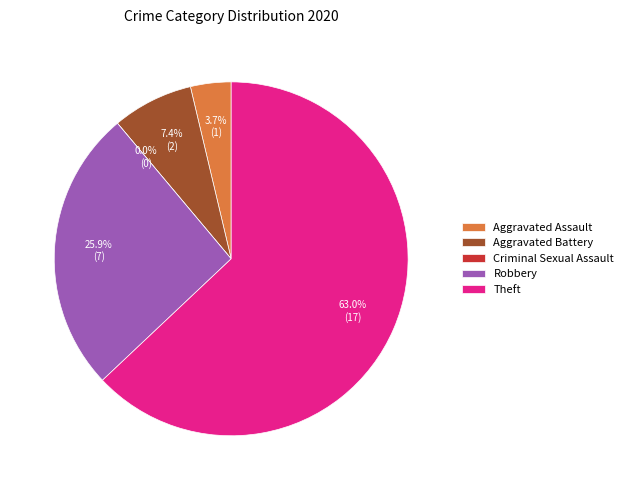

Combined, do Aggravated Assault and Robbery account for over 50%?

No